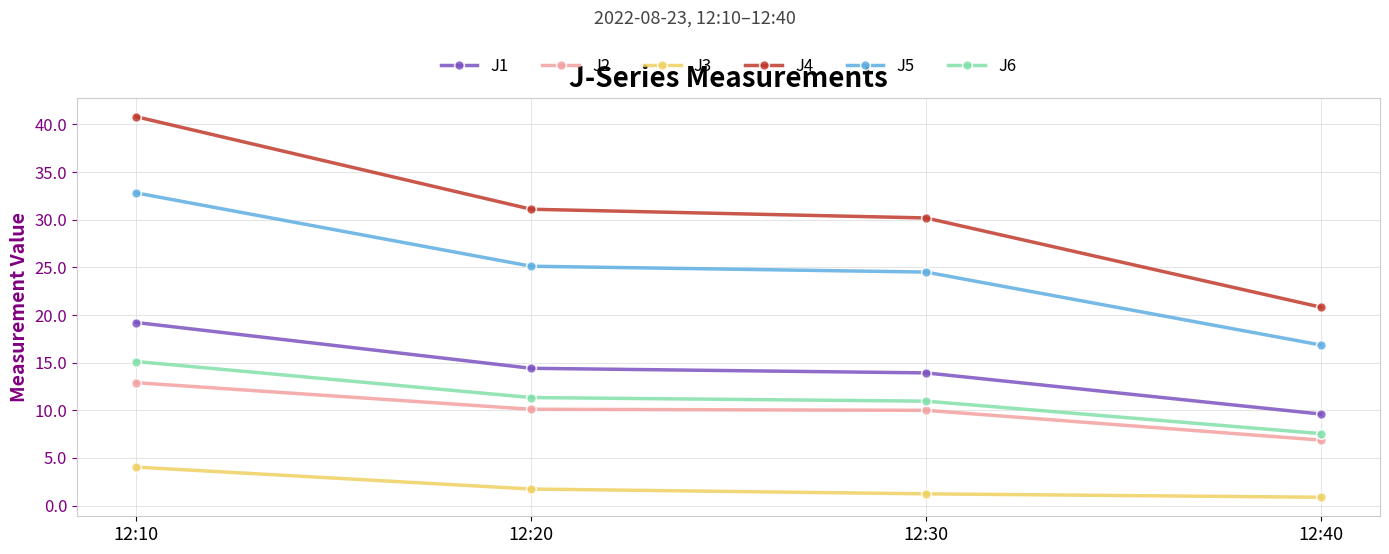

What value does the J4 series have at 12:40?

20.8